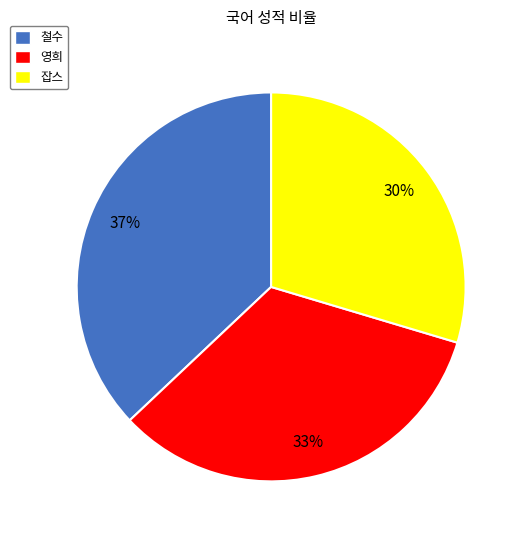

To the nearest percent, what percentage of the pie is 잡스?

30%